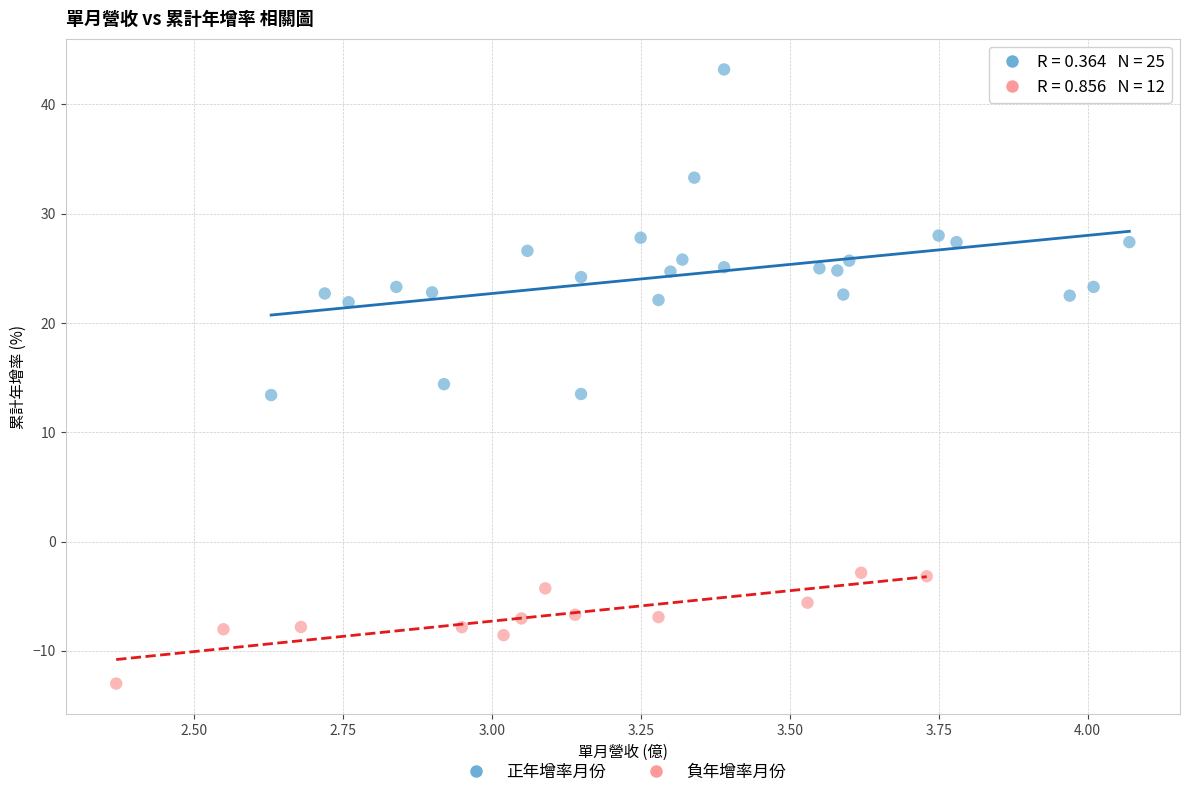

What are all the series names shown in the legend?

正年增率月份, 負年增率月份